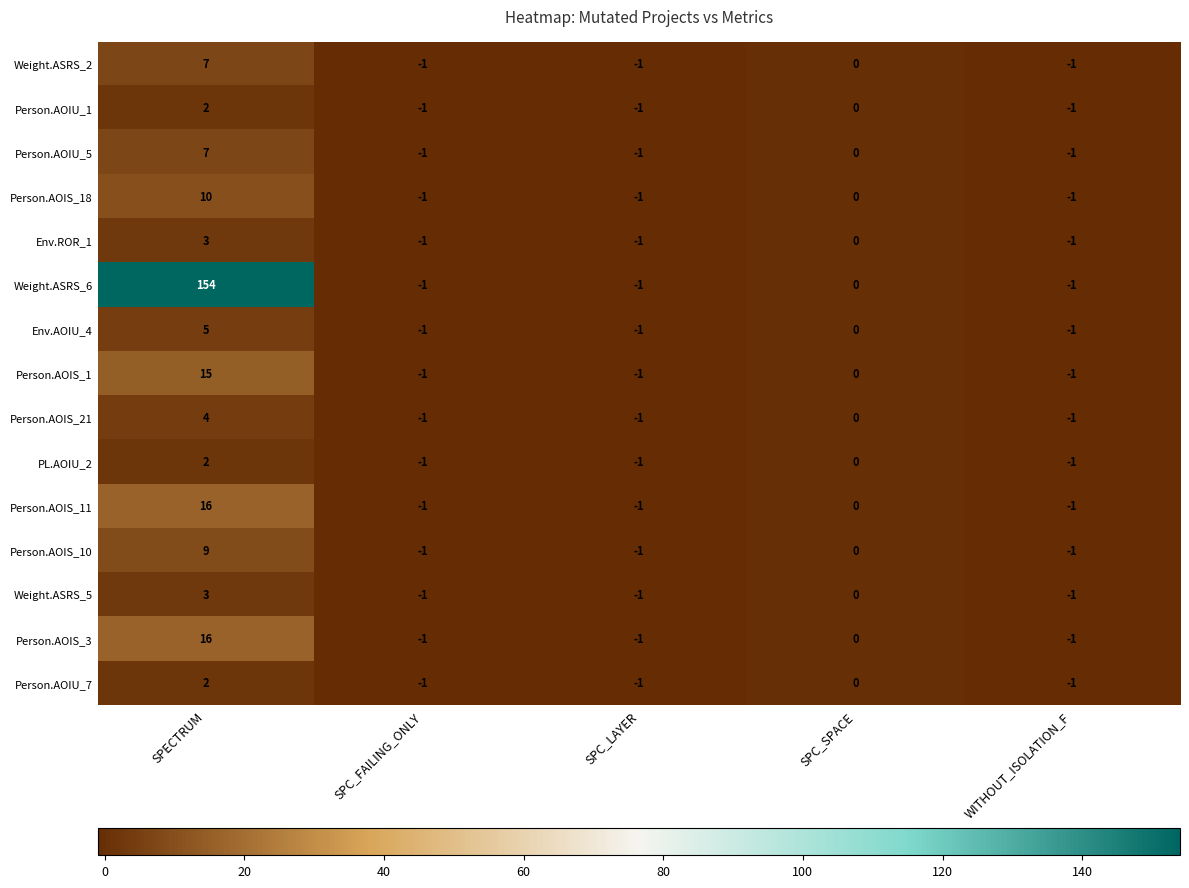

Which label corresponds to the largest value in the chart?

SPECTRUM